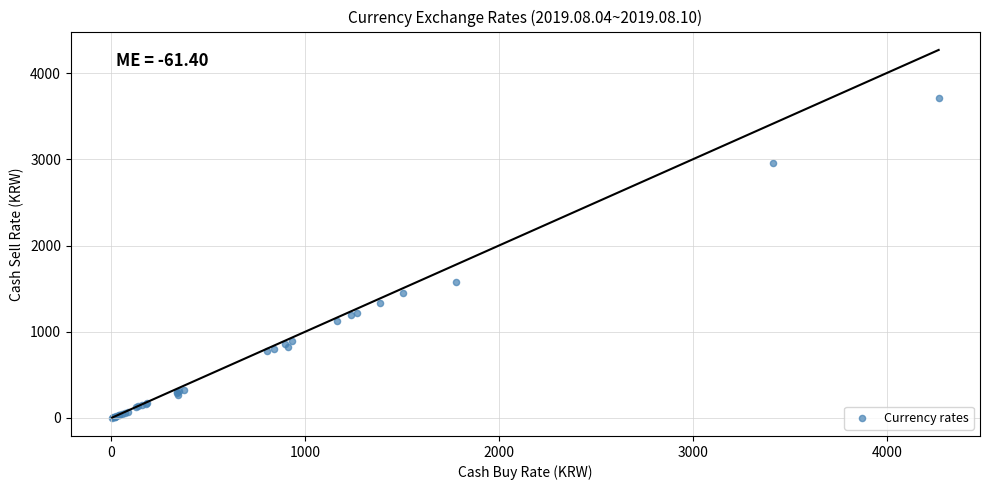

What Y value in the scatter plot is closest to 1857?

1574.5